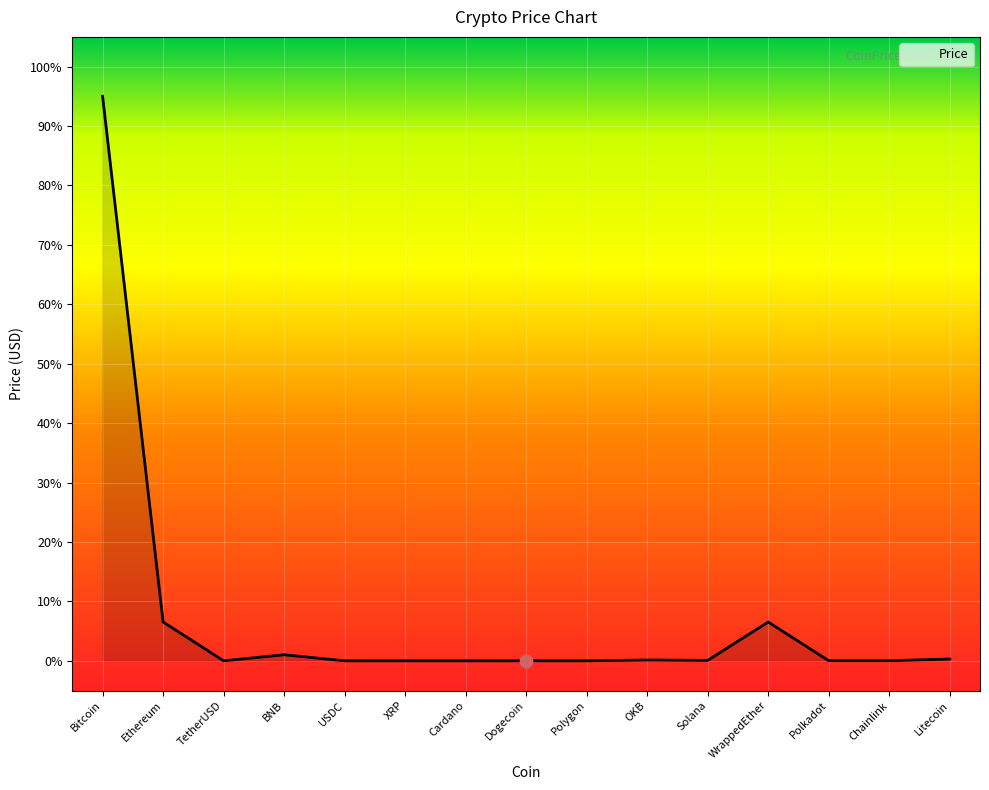

What is the change in value from OKB to Solana?

-0.1